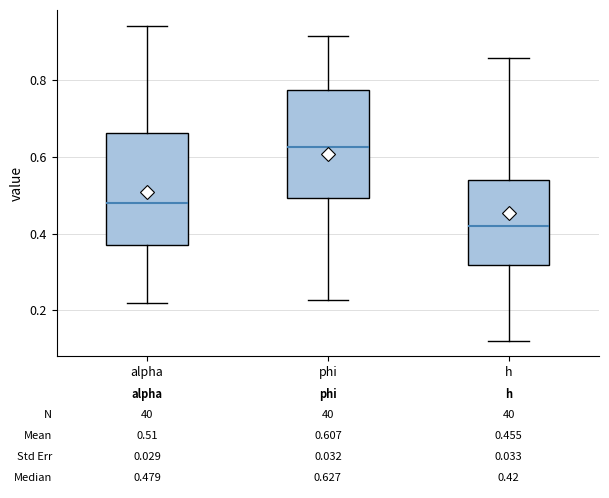

Which box has the lowest median line?

h